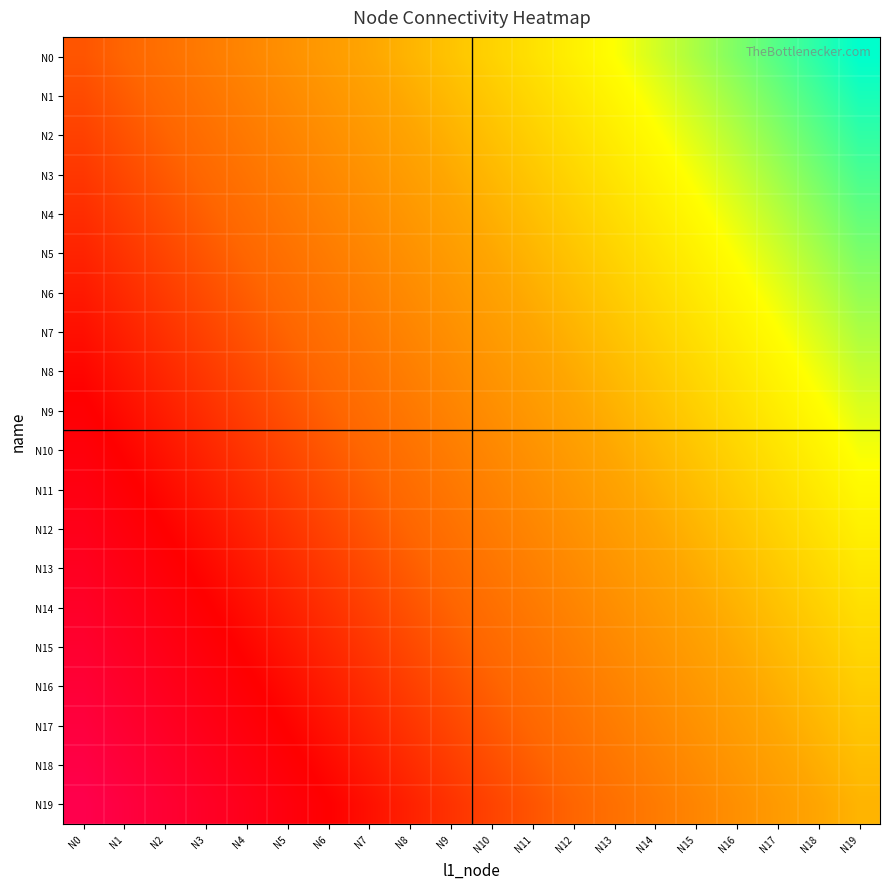

What is the difference between the highest and lowest values at N10?

0.6